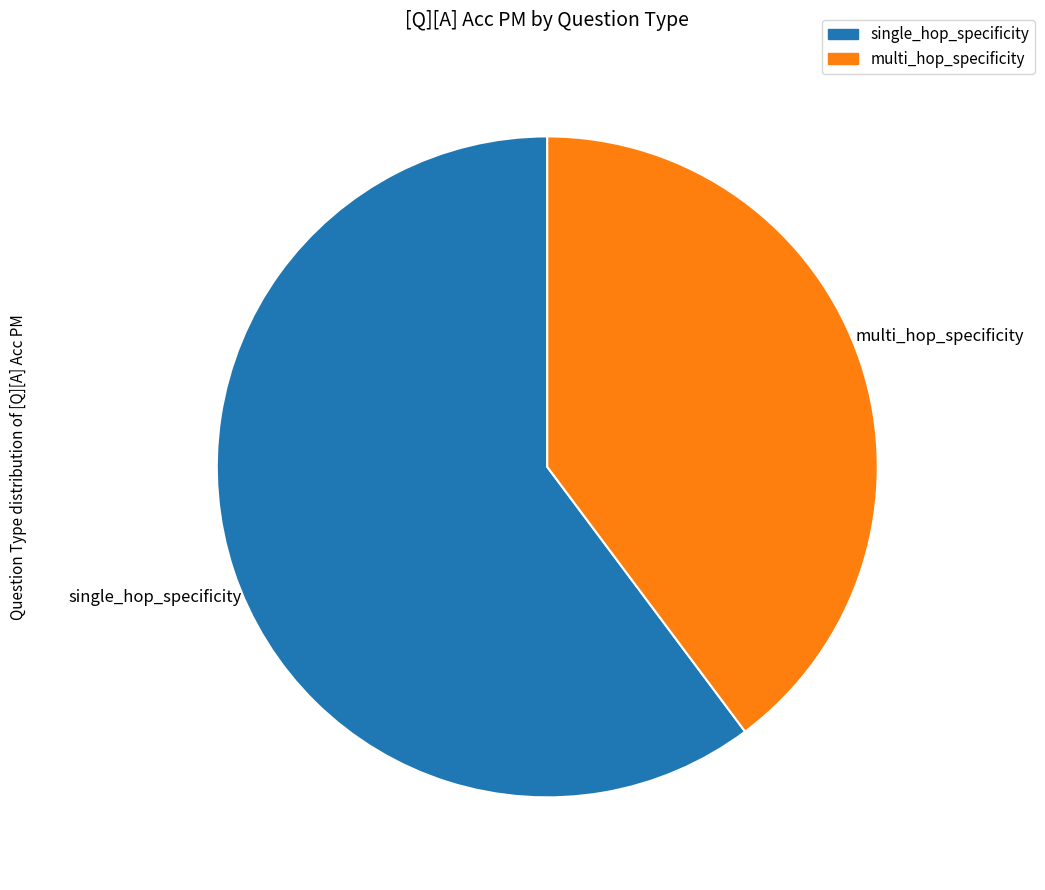

Is there a majority slice in this chart?

Yes